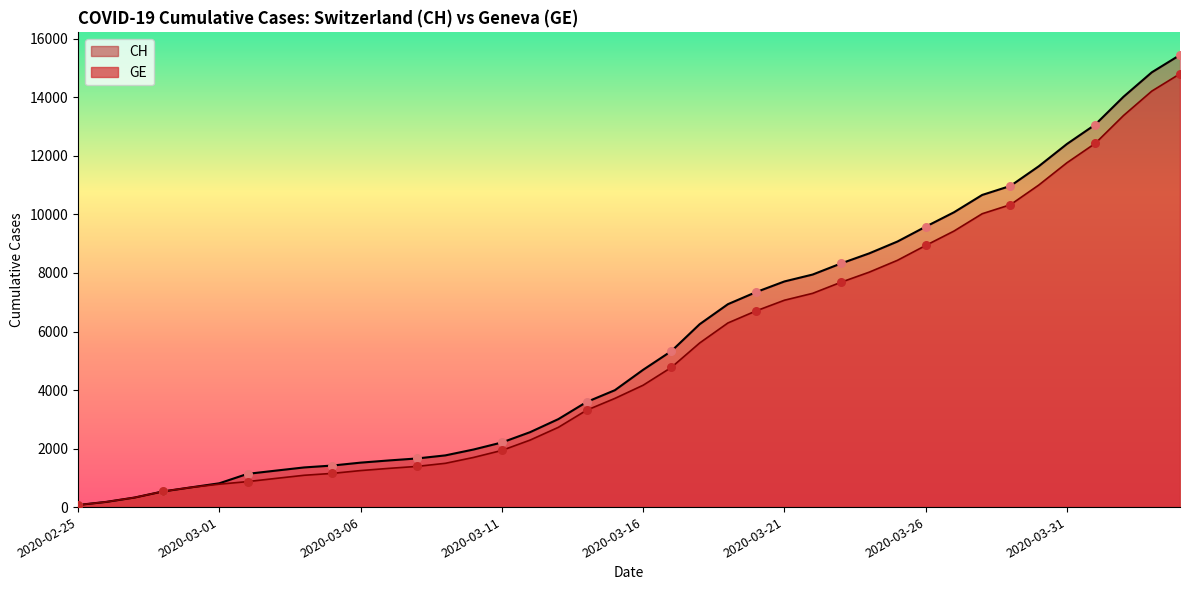

Which series has the widest spread of Y values?

CH